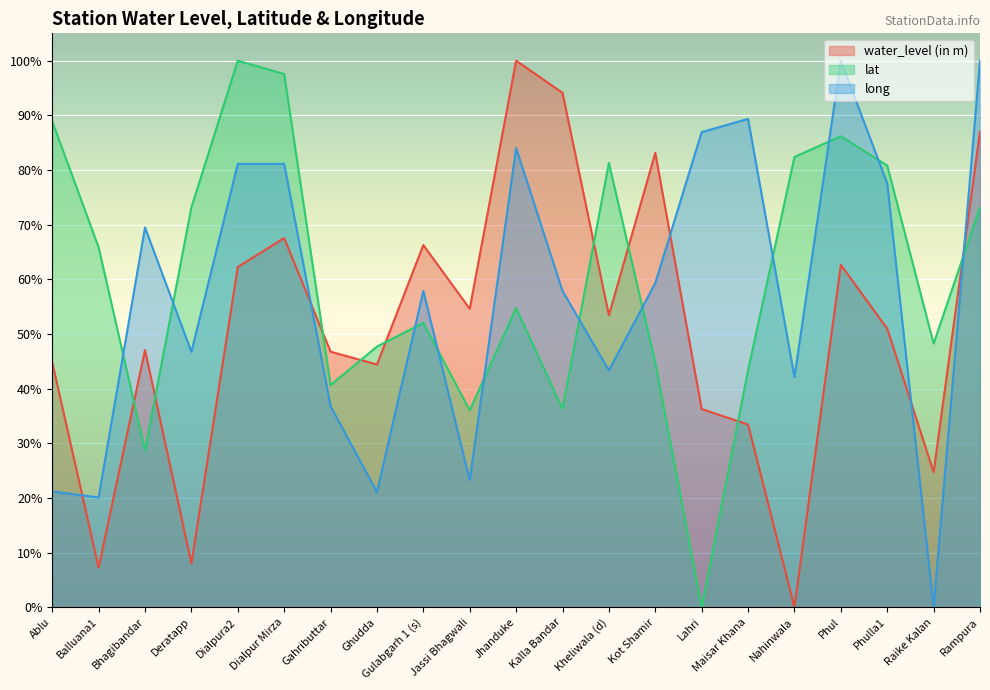

What is the label of the 3rd point from the left?

Bhagibandar